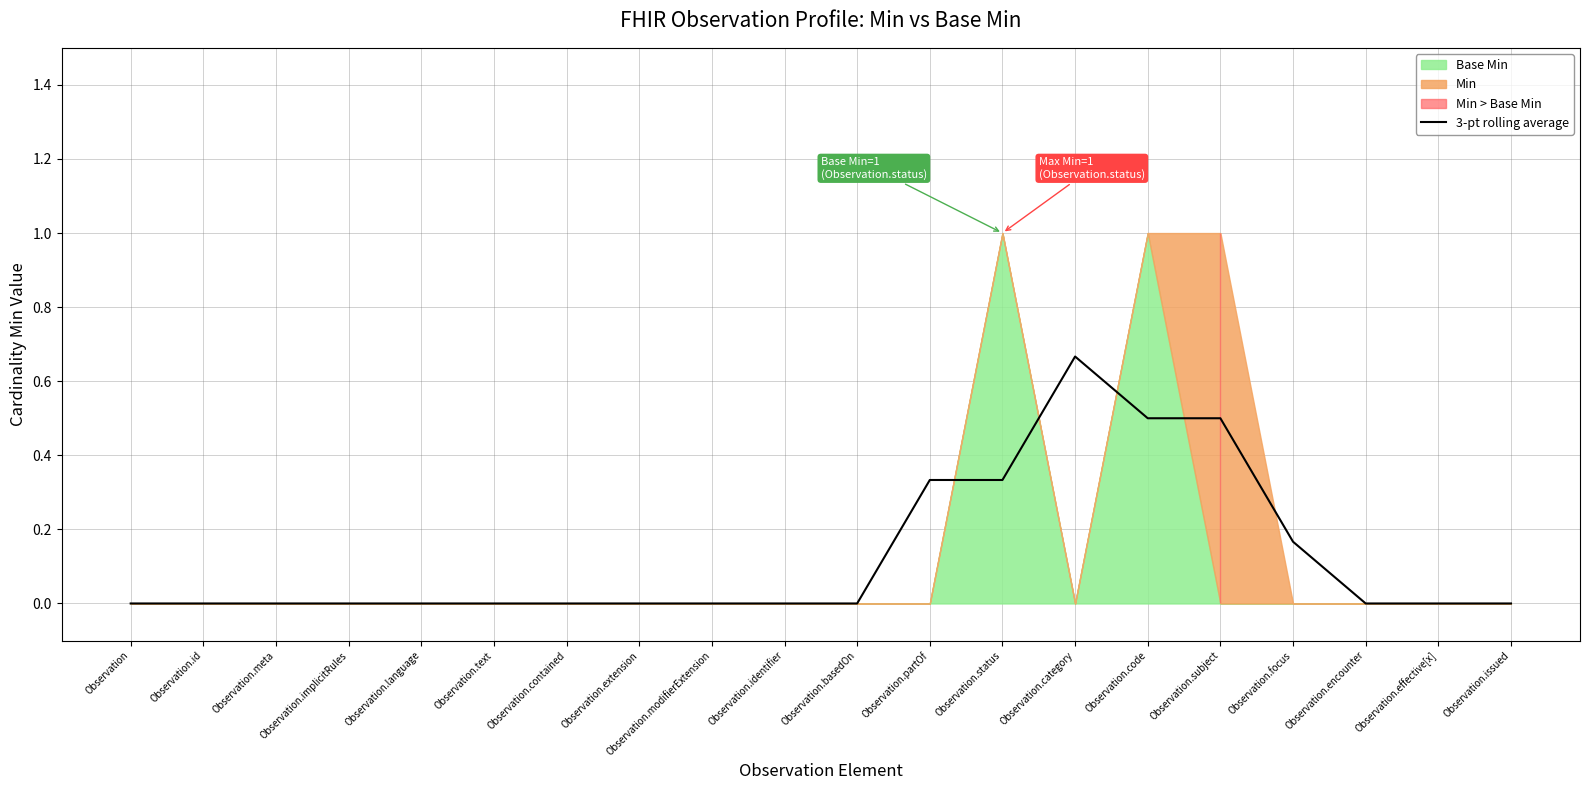

What is the change in value from Observation.extension to Observation.code?

+0.5